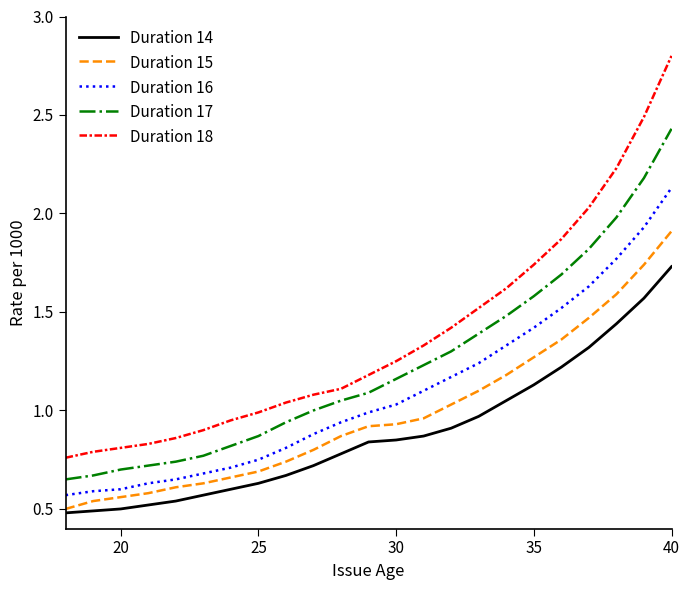

Which series has the widest spread of values?

Duration 18